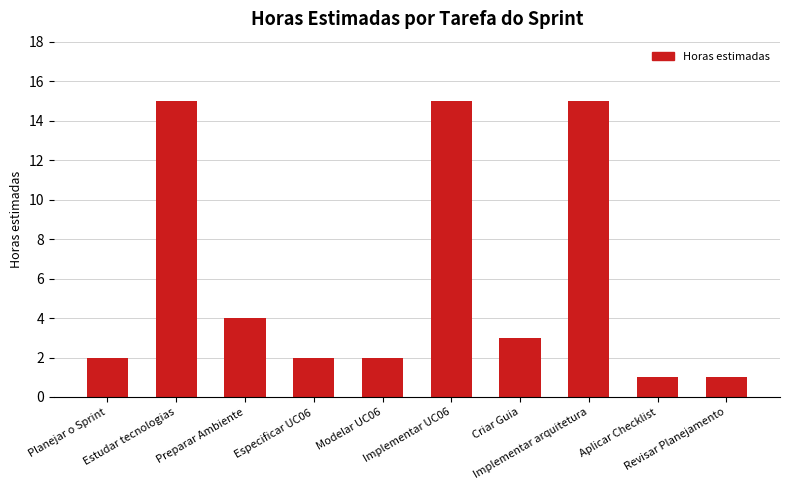

What is the ratio of the value at Implementar arquitetura to the value at Planejar o Sprint?

7.5